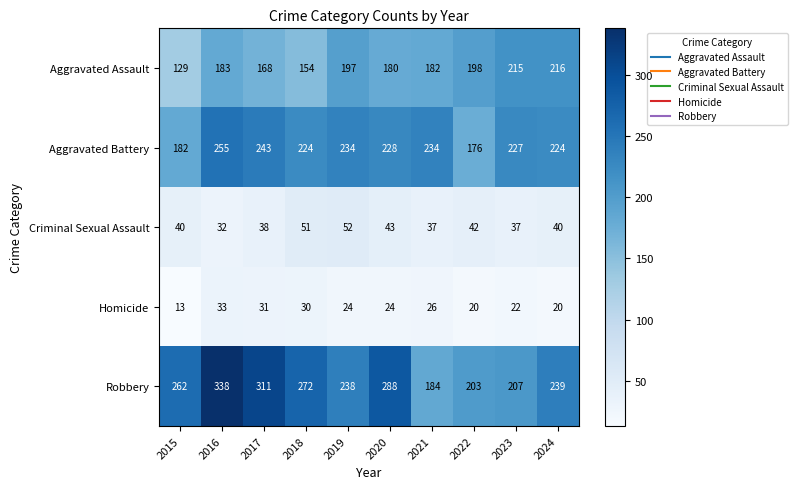

Between 2021 and 2022, which series saw the biggest shift?

Aggravated Battery